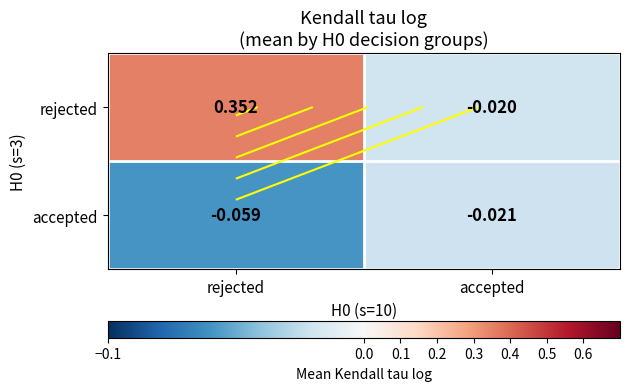

What is the average value of the rejected series?

0.2